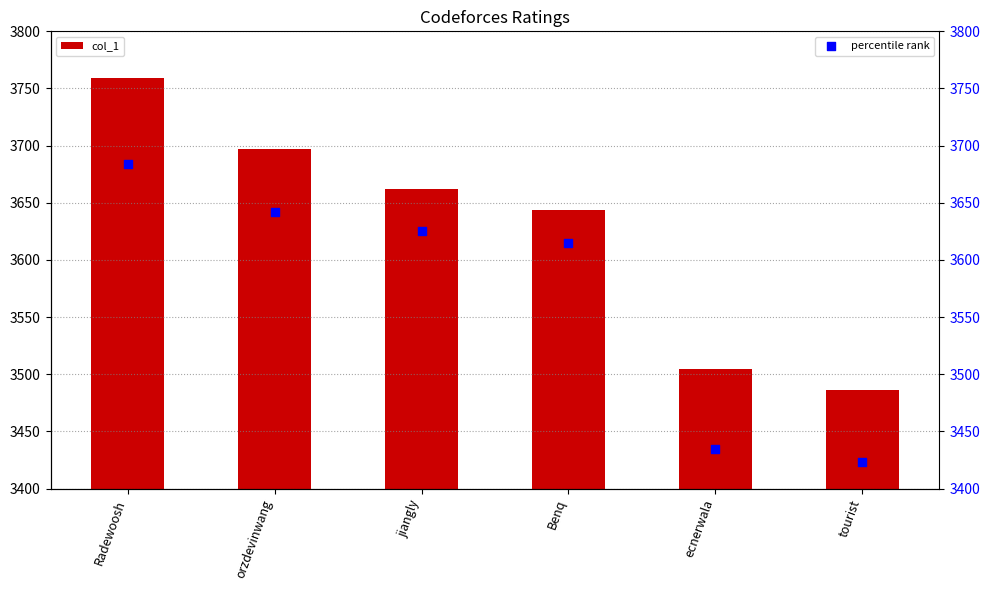

What is the total value across all series at ecnerwala?

6939.9